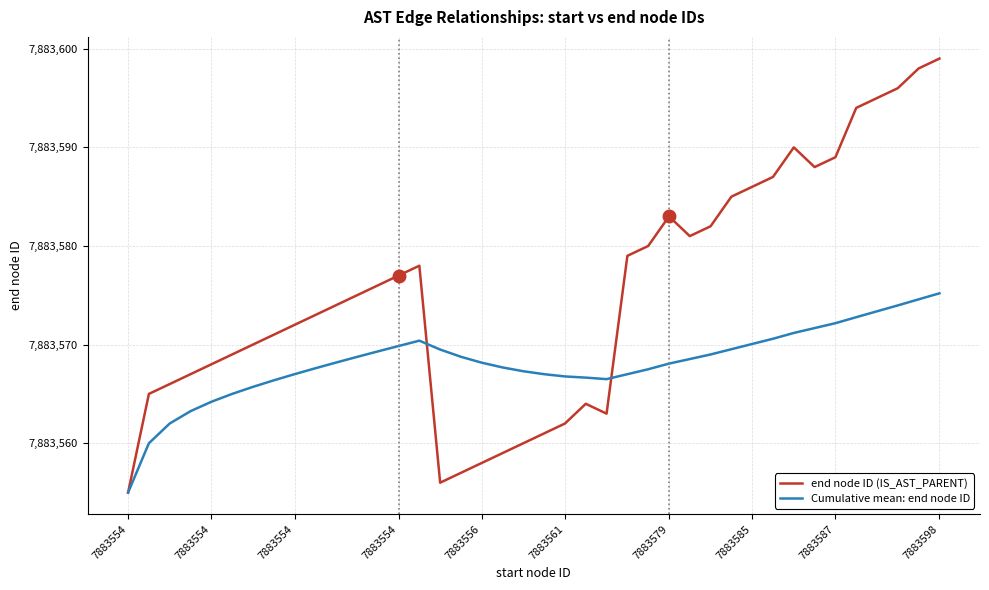

List the series in order of their peak value, highest first.

end node ID (IS_AST_PARENT), Cumulative mean: end node ID